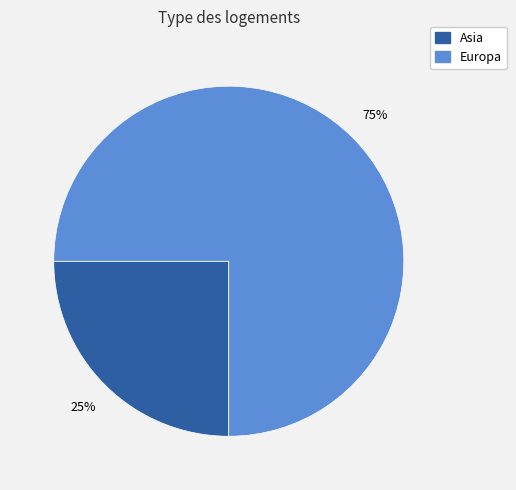

To the nearest percent, what is the average slice percentage?

50%